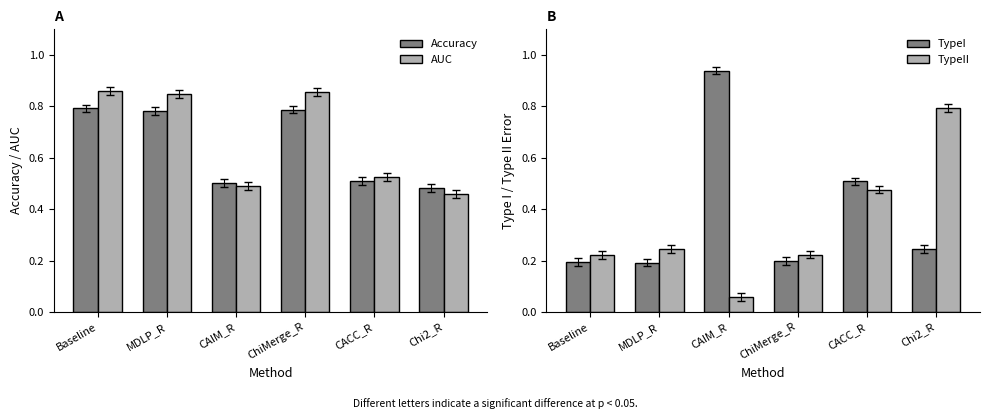

What is the value of the AUC bar at the 3rd from the left?

0.5